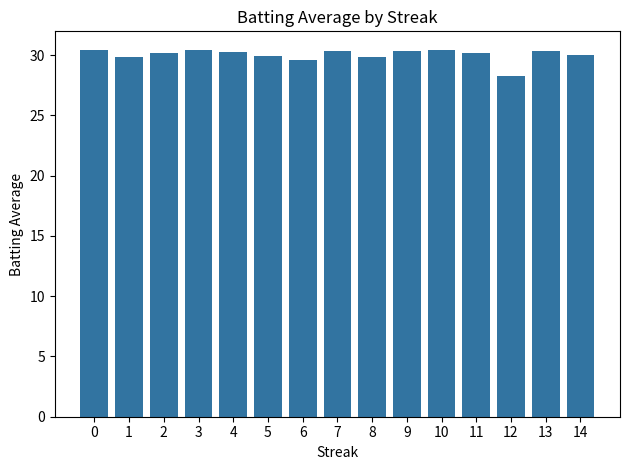

How many distinct data groups are displayed?

1